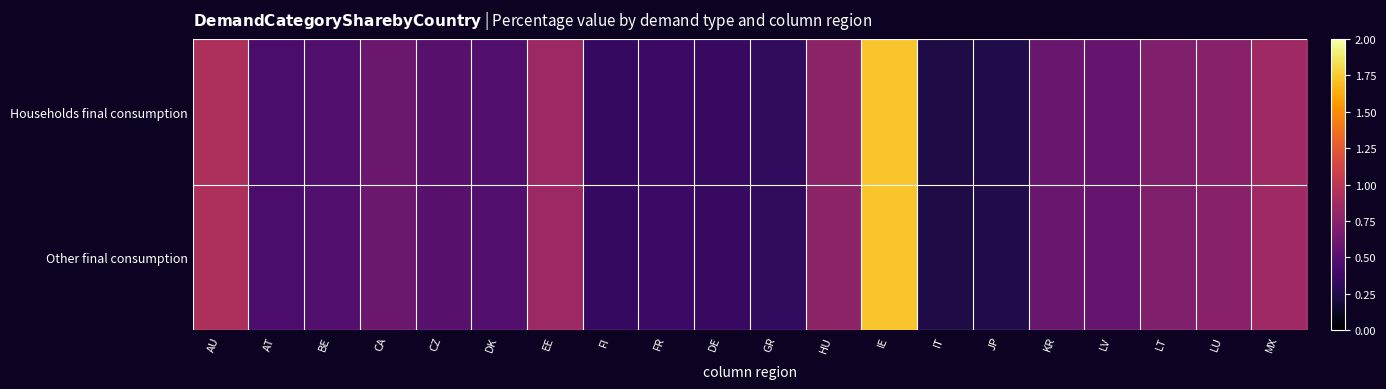

What is the minimum value shown in the chart?

0.2